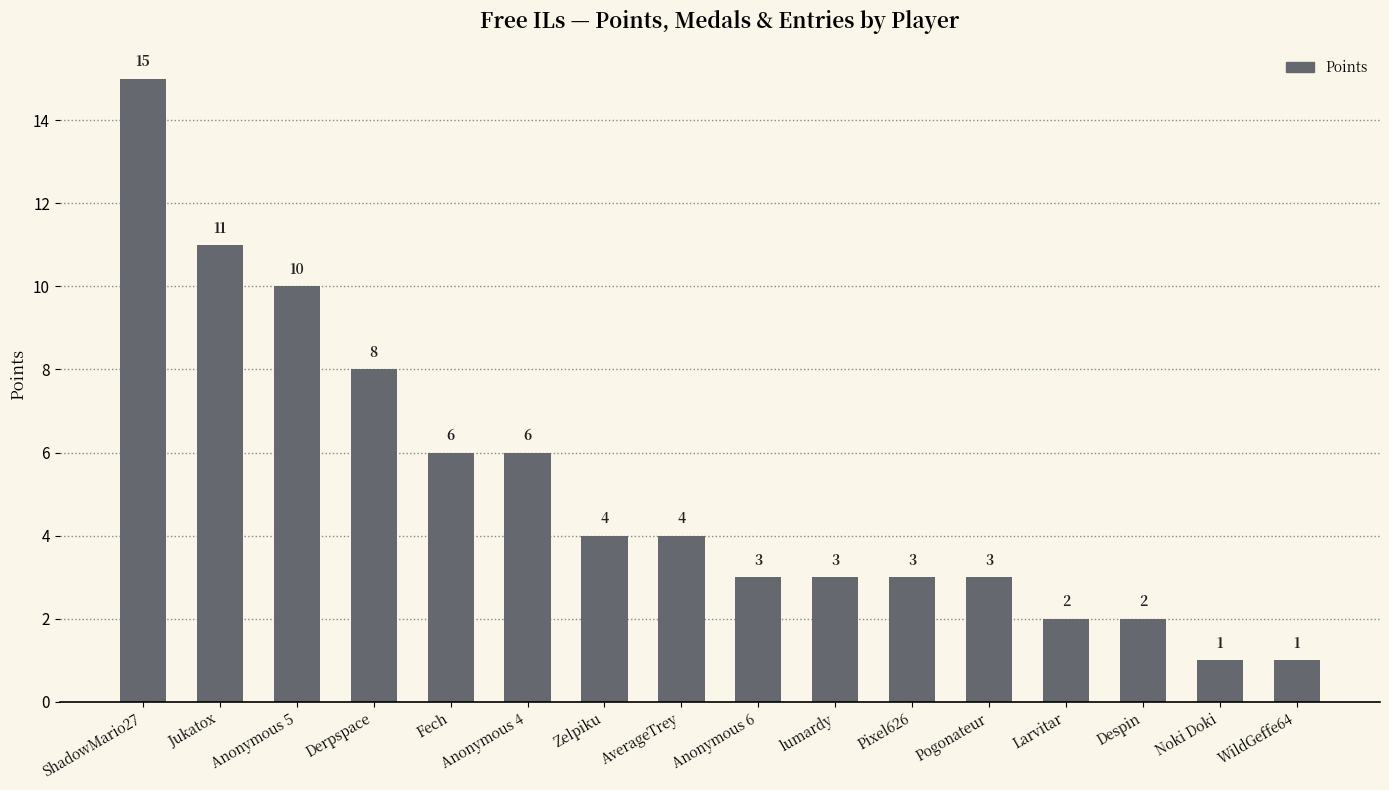

Which has a higher value, Jukatox or Fech?

Jukatox